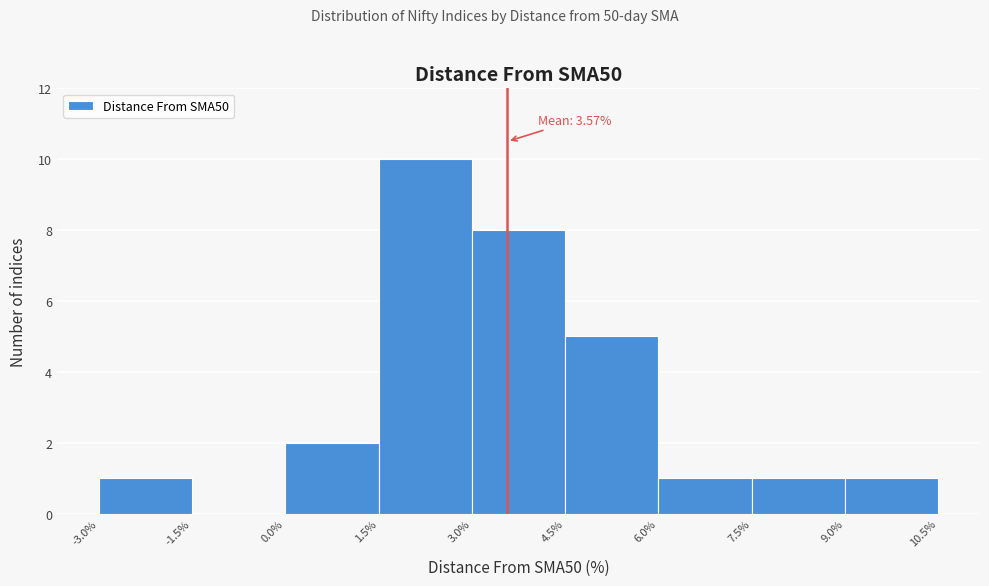

Over which range of the x-axis is the bar tallest?

1.5% to 3.0%